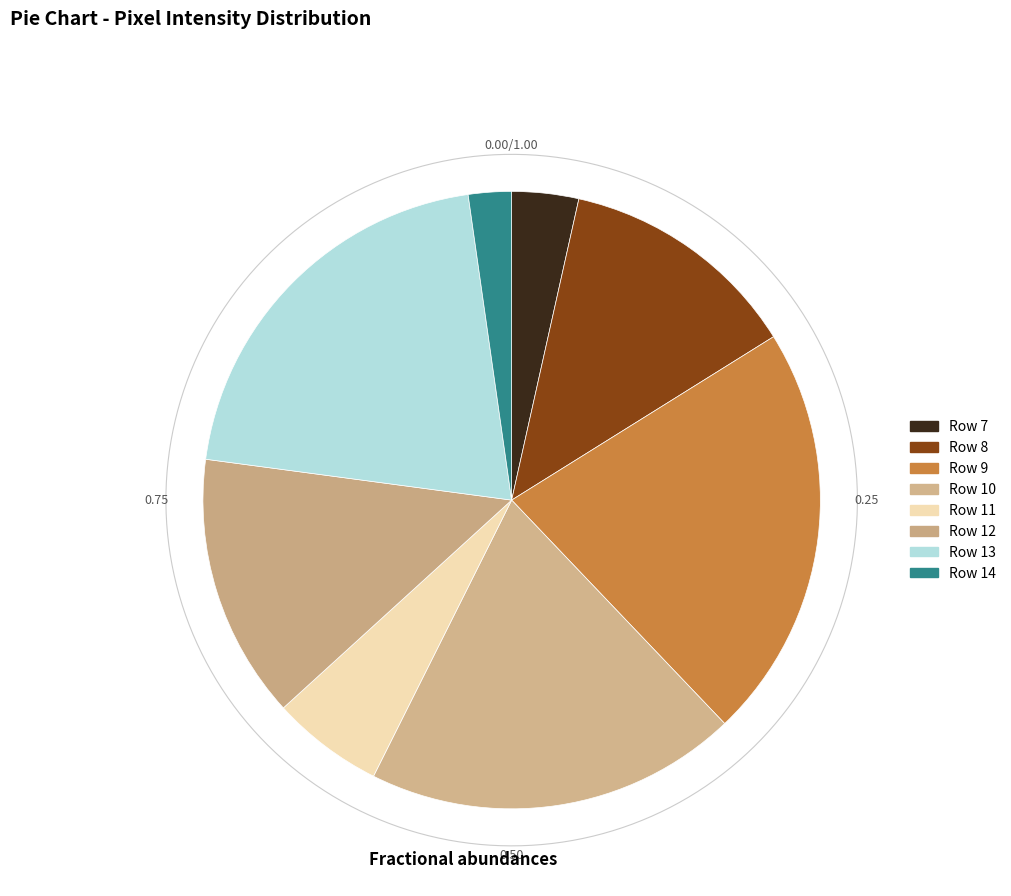

True or false: Row 8 accounts for 13% of the total.

True